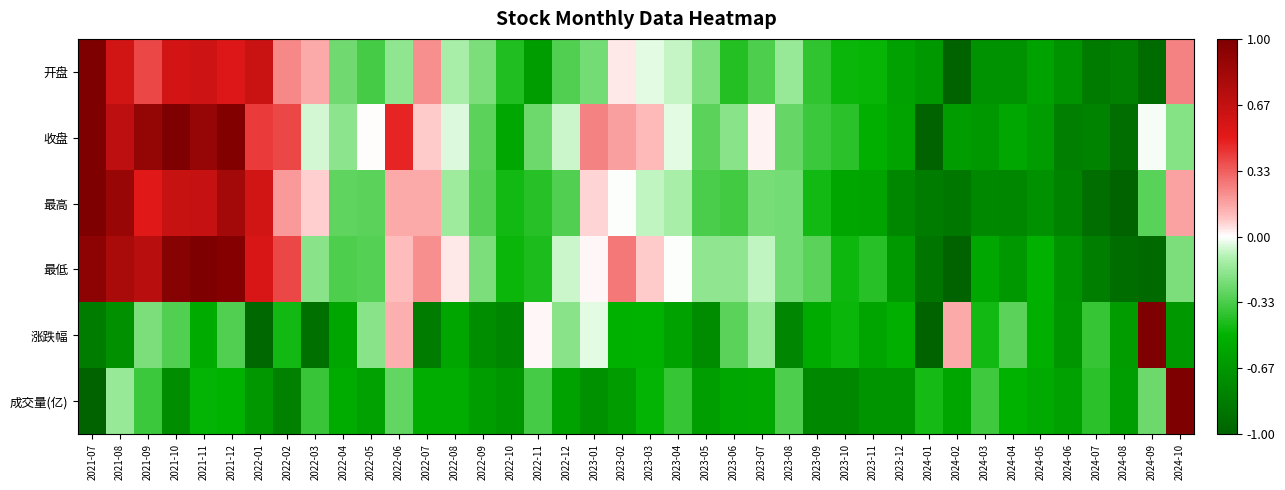

Reading left to right, list all the values displayed in this chart.

开盘: 2021-07=1.0	2021-08=0.6	2021-09=0.4	2021-10=0.6	2021-11=0.6	2021-12=0.5	2022-01=0.6	2022-02=0.2	2022-03=0.1	2022-04=-0.2	2022-05=-0.3	2022-06=-0.2	2022-07=0.2	2022-08=-0.1	2022-09=-0.2	2022-10=-0.4	2022-11=-0.6	2022-12=-0.3	2023-01=-0.2	2023-02=0.0	2023-03=-0.0	2023-04=-0.1	2023-05=-0.2	2023-06=-0.4	2023-07=-0.3	2023-08=-0.2	2023-09=-0.4	2023-10=-0.5	2023-11=-0.5	2023-12=-0.6	2024-01=-0.7	2024-02=-1.0	2024-03=-0.7	2024-04=-0.7	2024-05=-0.6	2024-06=-0.7	2024-07=-0.8	2024-08=-0.8	2024-09=-0.9	2024-10=0.2
收盘: 2021-07=1.0	2021-08=0.7	2021-09=0.9	2021-10=1.0	2021-11=0.9	2021-12=1.0	2022-01=0.4	2022-02=0.4	2022-03=-0.1	2022-04=-0.2	2022-05=0.0	2022-06=0.5	2022-07=0.1	2022-08=-0.0	2022-09=-0.3	2022-10=-0.6	2022-11=-0.3	2022-12=-0.1	2023-01=0.2	2023-02=0.2	2023-03=0.1	2023-04=-0.0	2023-05=-0.3	2023-06=-0.2	2023-07=0.0	2023-08=-0.3	2023-09=-0.4	2023-10=-0.4	2023-11=-0.5	2023-12=-0.6	2024-01=-1.0	2024-02=-0.6	2024-03=-0.7	2024-04=-0.6	2024-05=-0.6	2024-06=-0.8	2024-07=-0.8	2024-08=-0.9	2024-09=-0.0	2024-10=-0.2
最高: 2021-07=1.0	2021-08=0.9	2021-09=0.5	2021-10=0.6	2021-11=0.6	2021-12=0.8	2022-01=0.6	2022-02=0.2	2022-03=0.1	2022-04=-0.3	2022-05=-0.3	2022-06=0.1	2022-07=0.1	2022-08=-0.1	2022-09=-0.3	2022-10=-0.5	2022-11=-0.4	2022-12=-0.3	2023-01=0.1	2023-02=-0.0	2023-03=-0.1	2023-04=-0.1	2023-05=-0.3	2023-06=-0.3	2023-07=-0.2	2023-08=-0.2	2023-09=-0.5	2023-10=-0.6	2023-11=-0.6	2023-12=-0.8	2024-01=-0.8	2024-02=-0.9	2024-03=-0.8	2024-04=-0.8	2024-05=-0.7	2024-06=-0.8	2024-07=-0.9	2024-08=-1.0	2024-09=-0.3	2024-10=0.2
最低: 2021-07=0.9	2021-08=0.8	2021-09=0.7	2021-10=1.0	2021-11=1.0	2021-12=1.0	2022-01=0.6	2022-02=0.4	2022-03=-0.2	2022-04=-0.3	2022-05=-0.3	2022-06=0.1	2022-07=0.2	2022-08=0.0	2022-09=-0.2	2022-10=-0.5	2022-11=-0.4	2022-12=-0.1	2023-01=0.0	2023-02=0.3	2023-03=0.1	2023-04=-0.0	2023-05=-0.2	2023-06=-0.2	2023-07=-0.1	2023-08=-0.2	2023-09=-0.3	2023-10=-0.5	2023-11=-0.4	2023-12=-0.7	2024-01=-0.9	2024-02=-1.0	2024-03=-0.6	2024-04=-0.7	2024-05=-0.5	2024-06=-0.7	2024-07=-0.8	2024-08=-0.9	2024-09=-0.9	2024-10=-0.2
涨跌幅: 2021-07=-0.8	2021-08=-0.7	2021-09=-0.2	2021-10=-0.3	2021-11=-0.5	2021-12=-0.3	2022-01=-1.0	2022-02=-0.5	2022-03=-0.9	2022-04=-0.6	2022-05=-0.2	2022-06=0.1	2022-07=-0.8	2022-08=-0.6	2022-09=-0.7	2022-10=-0.8	2022-11=0.0	2022-12=-0.2	2023-01=-0.0	2023-02=-0.5	2023-03=-0.5	2023-04=-0.6	2023-05=-0.7	2023-06=-0.3	2023-07=-0.2	2023-08=-0.8	2023-09=-0.5	2023-10=-0.5	2023-11=-0.6	2023-12=-0.5	2024-01=-1.0	2024-02=0.2	2024-03=-0.5	2024-04=-0.3	2024-05=-0.5	2024-06=-0.7	2024-07=-0.4	2024-08=-0.6	2024-09=1.0	2024-10=-0.7
成交量(亿): 2021-07=-1.0	2021-08=-0.2	2021-09=-0.4	2021-10=-0.7	2021-11=-0.5	2021-12=-0.5	2022-01=-0.7	2022-02=-0.8	2022-03=-0.4	2022-04=-0.5	2022-05=-0.6	2022-06=-0.3	2022-07=-0.5	2022-08=-0.5	2022-09=-0.6	2022-10=-0.7	2022-11=-0.3	2022-12=-0.6	2023-01=-0.7	2023-02=-0.6	2023-03=-0.5	2023-04=-0.4	2023-05=-0.6	2023-06=-0.6	2023-07=-0.6	2023-08=-0.3	2023-09=-0.8	2023-10=-0.8	2023-11=-0.7	2023-12=-0.7	2024-01=-0.4	2024-02=-0.6	2024-03=-0.4	2024-04=-0.5	2024-05=-0.5	2024-06=-0.6	2024-07=-0.4	2024-08=-0.6	2024-09=-0.3	2024-10=1.0